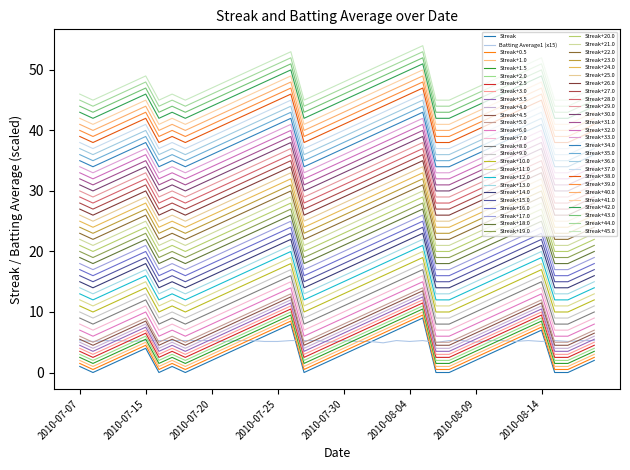

How many series are shown in this chart?

52